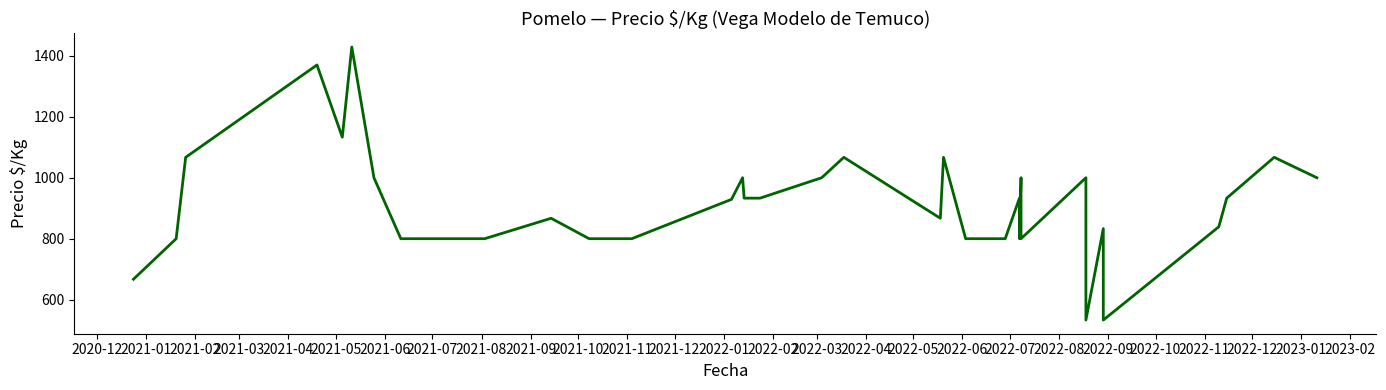

At which label is the value closest to 981?

2021-06